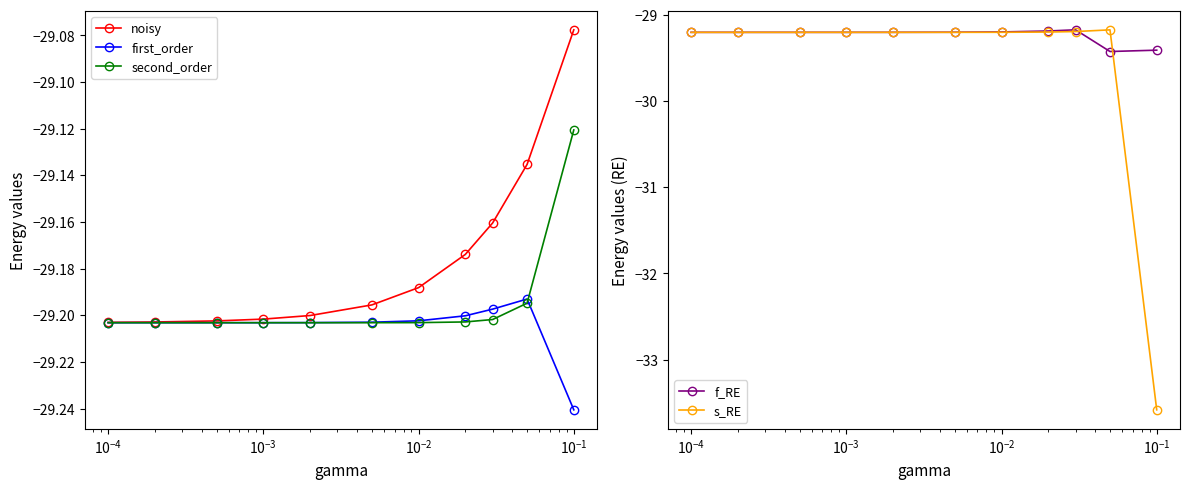

List the series in order of their peak value, highest first.

noisy, second_order, f_RE, s_RE, first_order